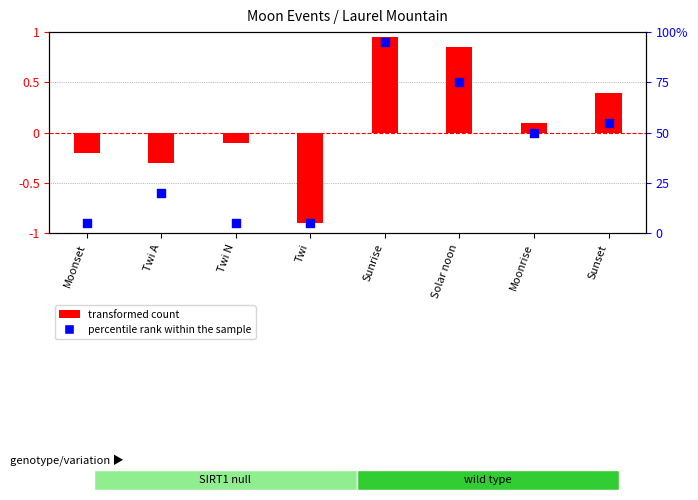

Which series contains the highest Y value?

percentile rank within the sample